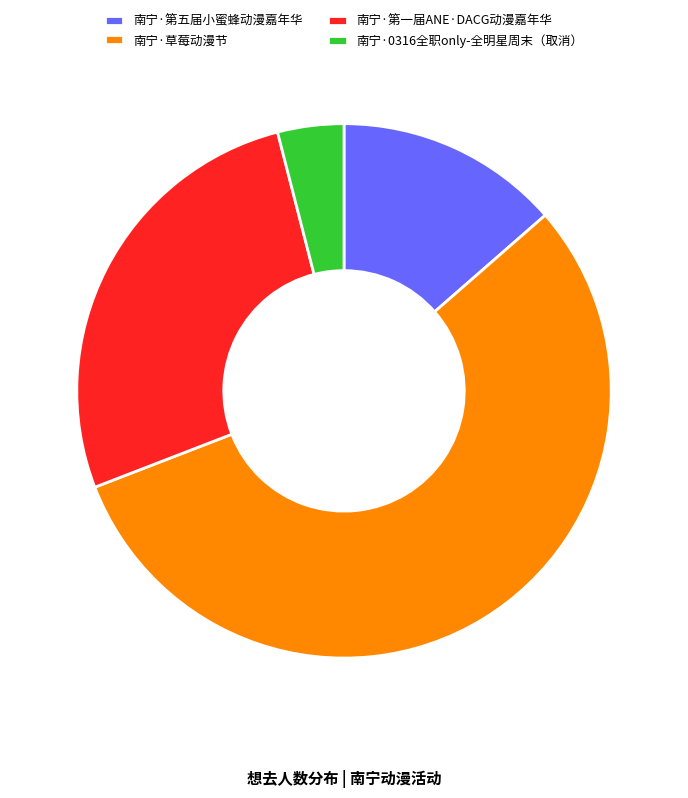

True or false: 南宁·第五届小蜜蜂动漫嘉年华 accounts for 28% of the total.

False